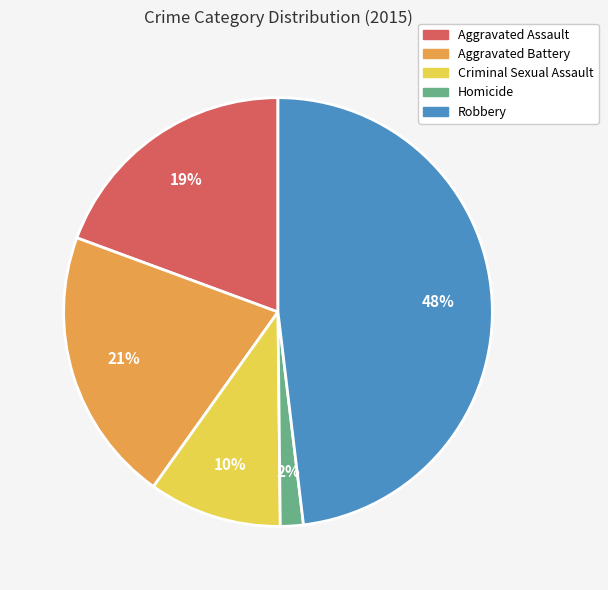

Is Criminal Sexual Assault the majority of the pie?

No